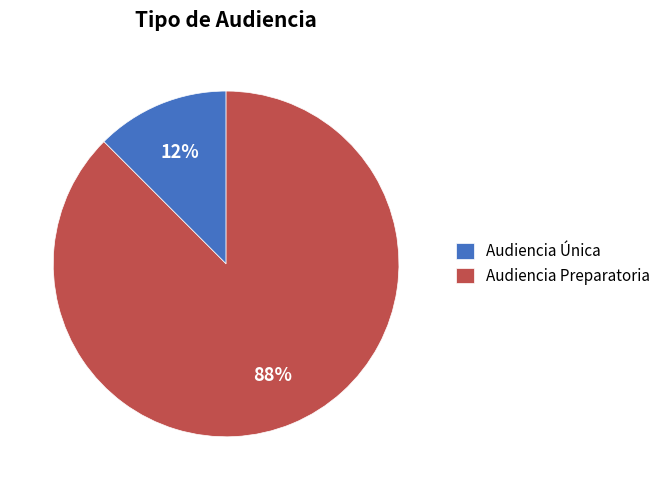

Does any single category account for the majority?

Yes